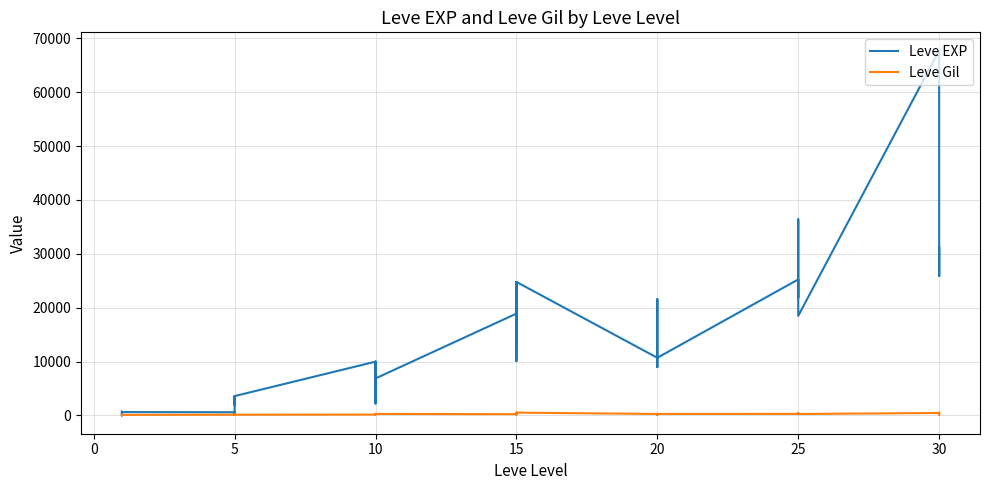

Rank the series at 10 from highest to lowest value.

Leve EXP, Leve Gil